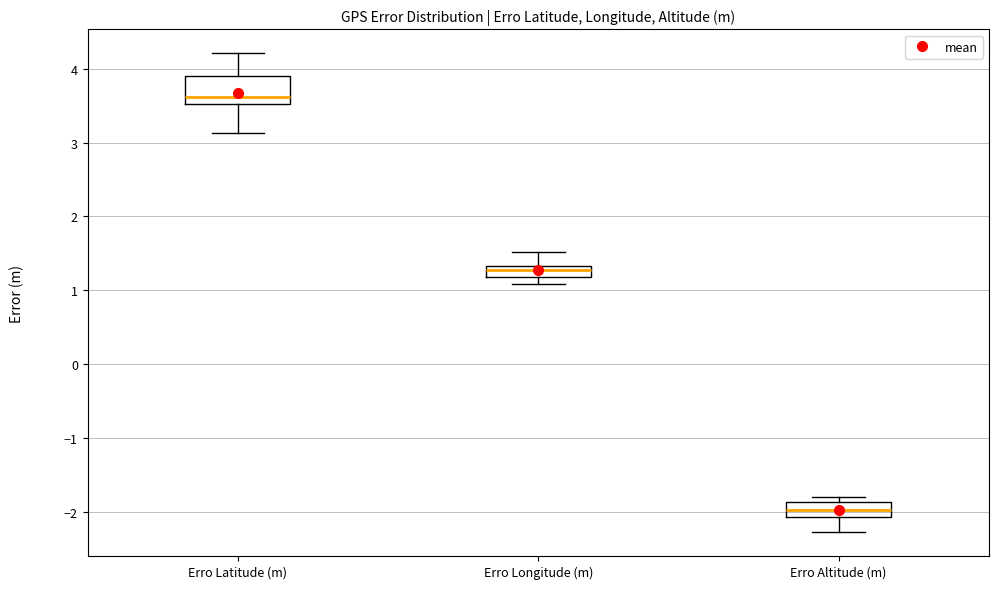

Which box is the tallest, from its lower edge to its upper edge?

Erro Latitude (m)